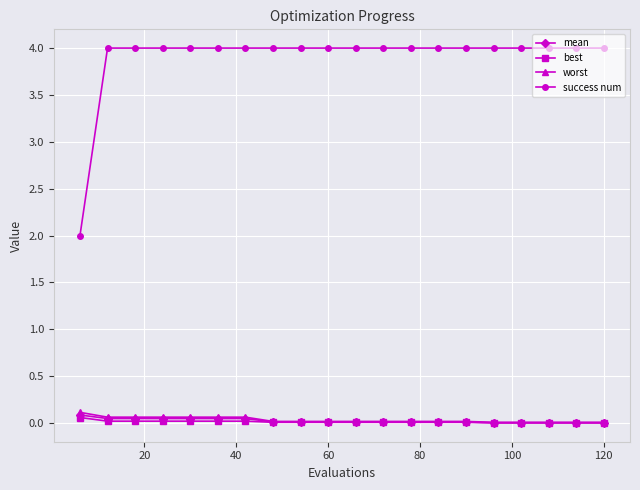

Which series has the largest total across all categories?

success num